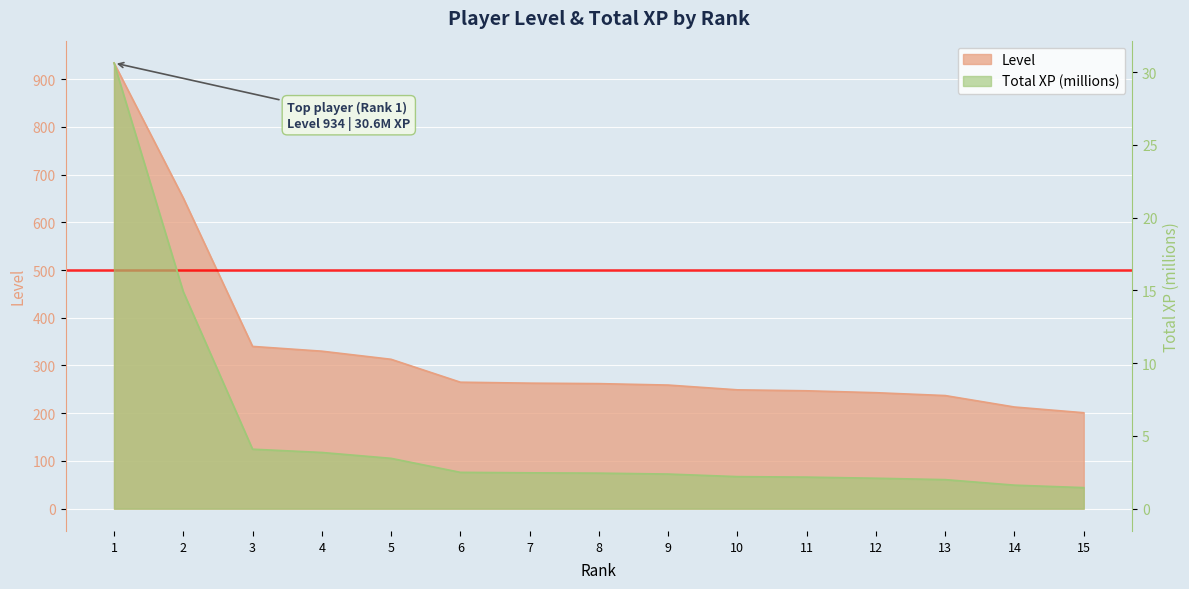

Which category has the lowest value in the Level series?

15